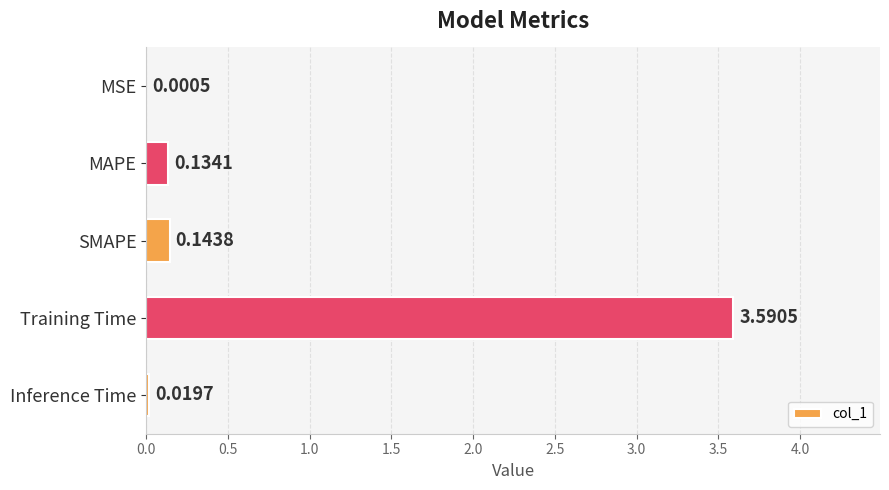

What is the change in value from SMAPE to Training Time?

+3.4